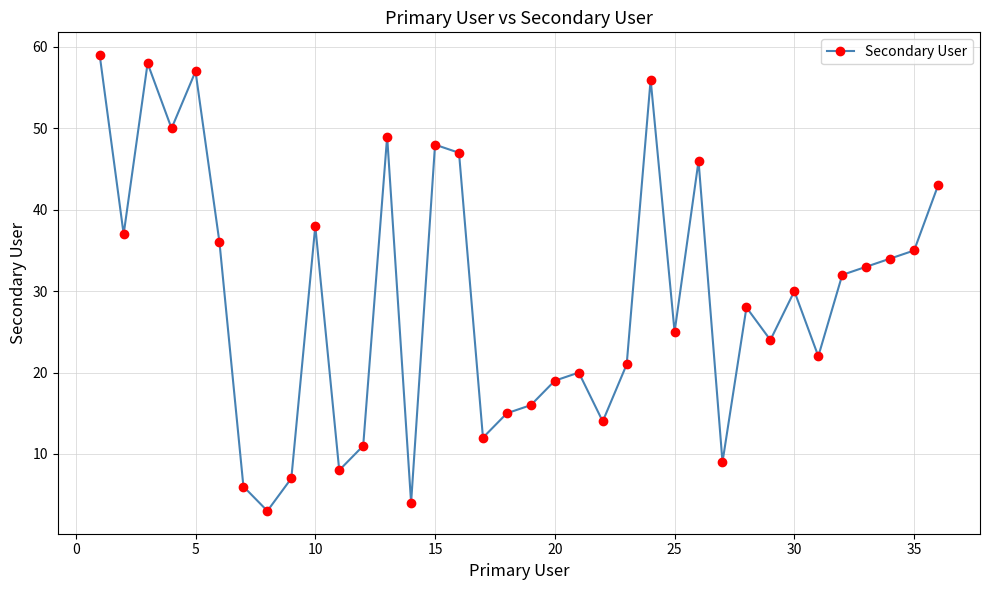

How many data points are less than 30?

18